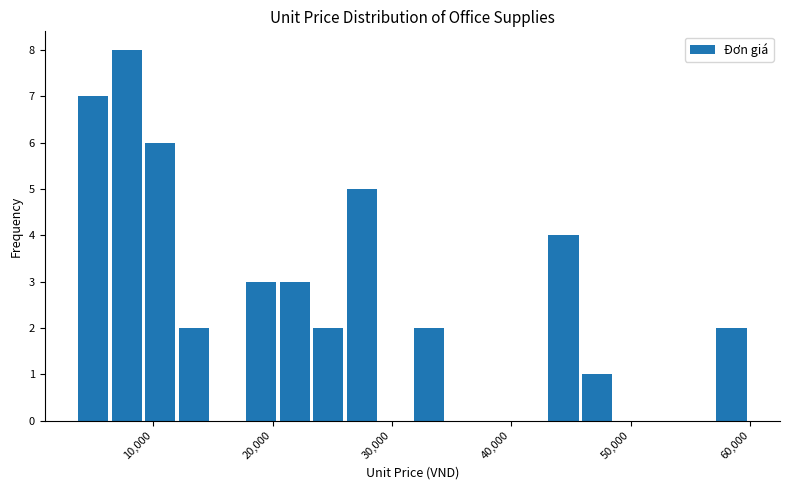

Read against the x-axis, roughly where is the centre of the tallest bar?

8000